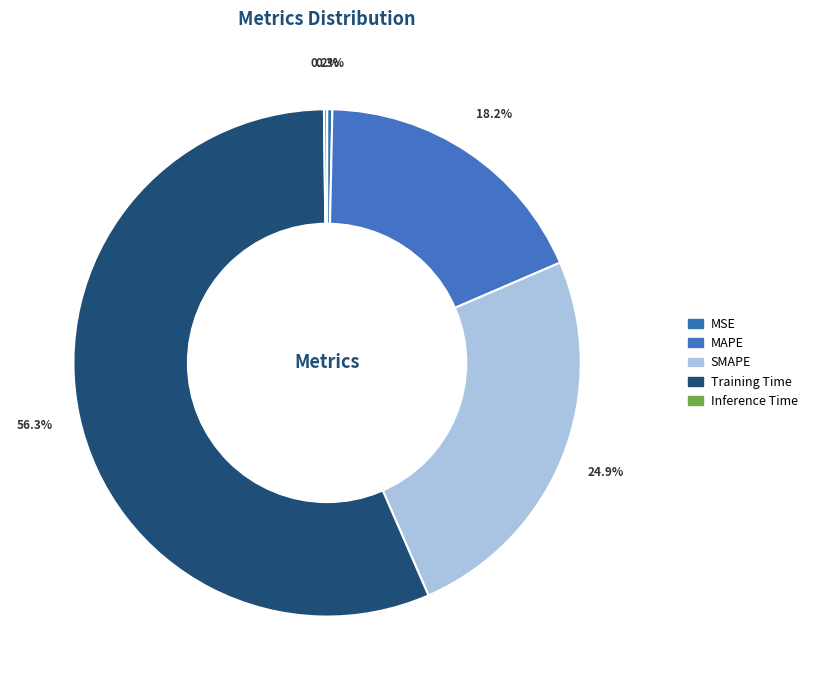

To the nearest percent, what portion does MAPE represent?

18%